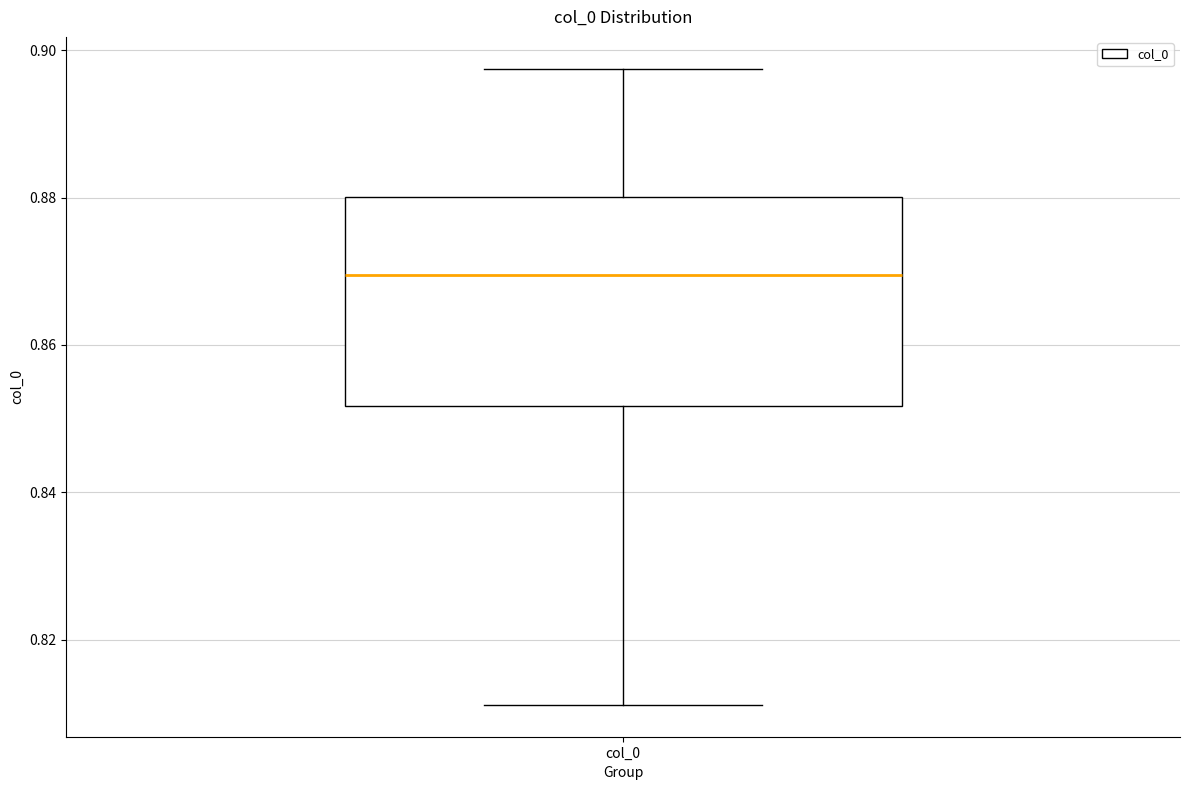

Transcribe this box plot: give where the median line is, the range the box spans, and where the two whiskers end, as read against the y-axis. The values are not printed on the chart, so give them approximately, as read against the axis.

median 0.870, box 0.852 to 0.880, whiskers 0.812 to 0.898